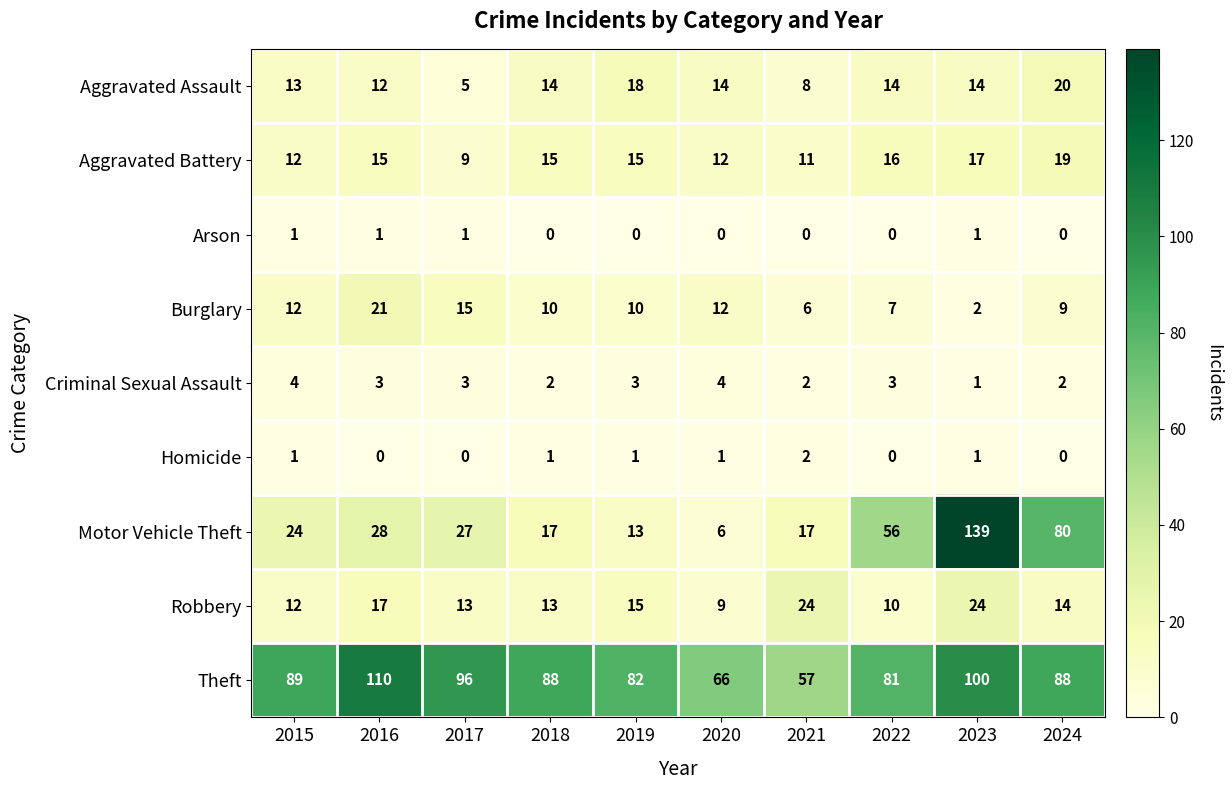

What is the spread (max minus min) of values at 2016?

110